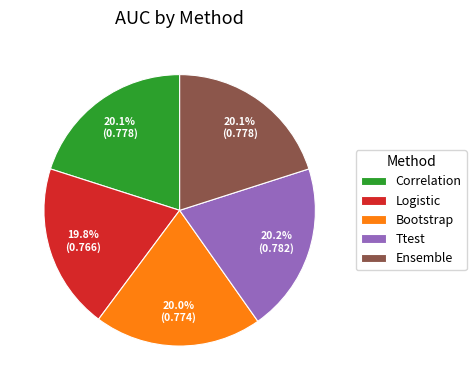

To the nearest percent, what portion does Bootstrap represent?

20%